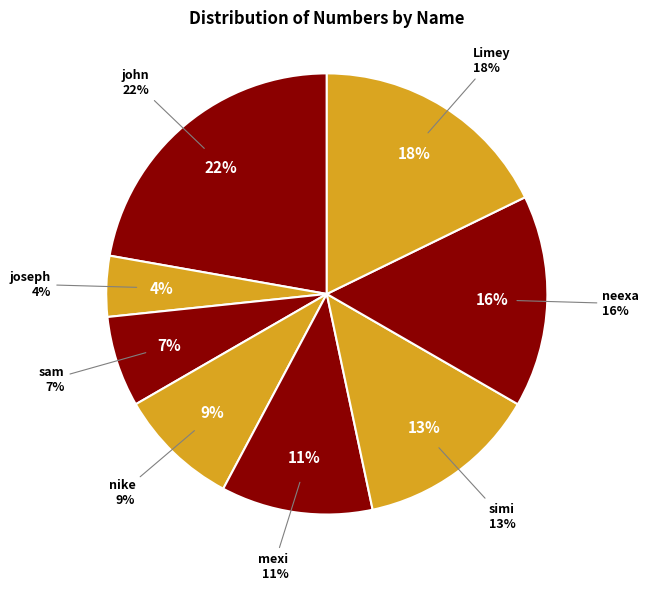

How many segments does this pie chart have?

8